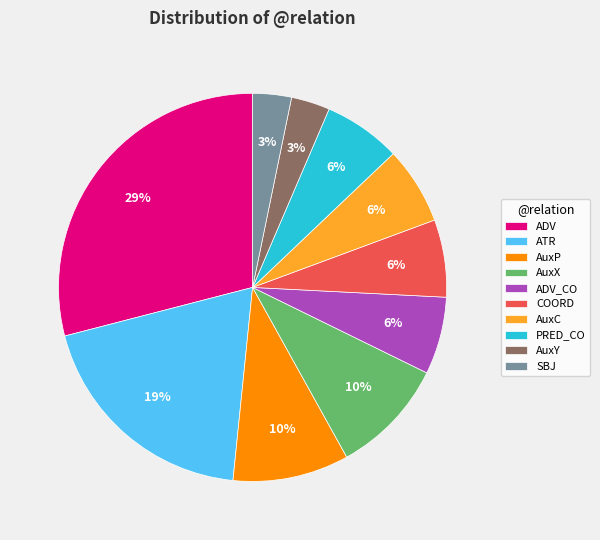

Which category has the biggest portion of the pie?

ADV